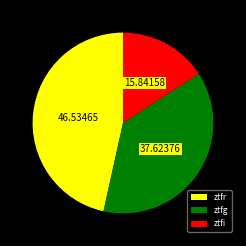

Is ztfg the majority of the pie?

No